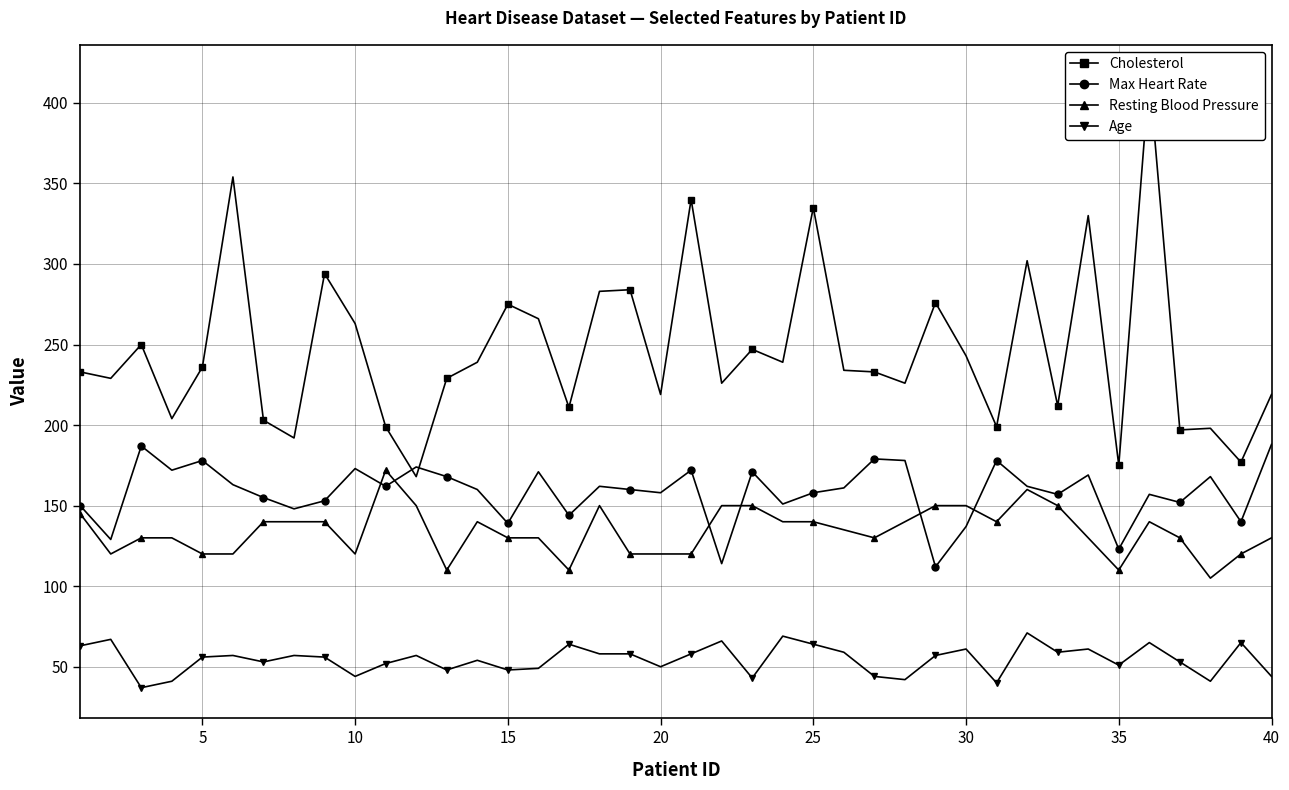

How many interior local valleys does the Max Heart Rate series have?

14